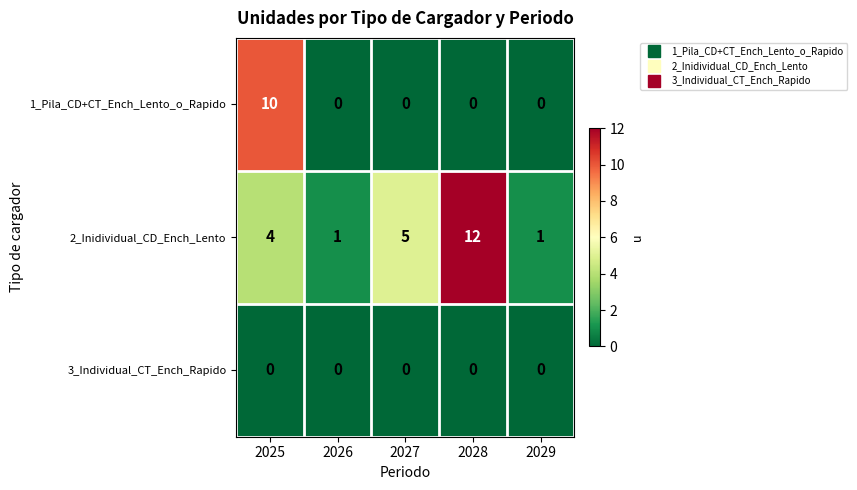

What is the difference between the highest and lowest values at 2025?

10